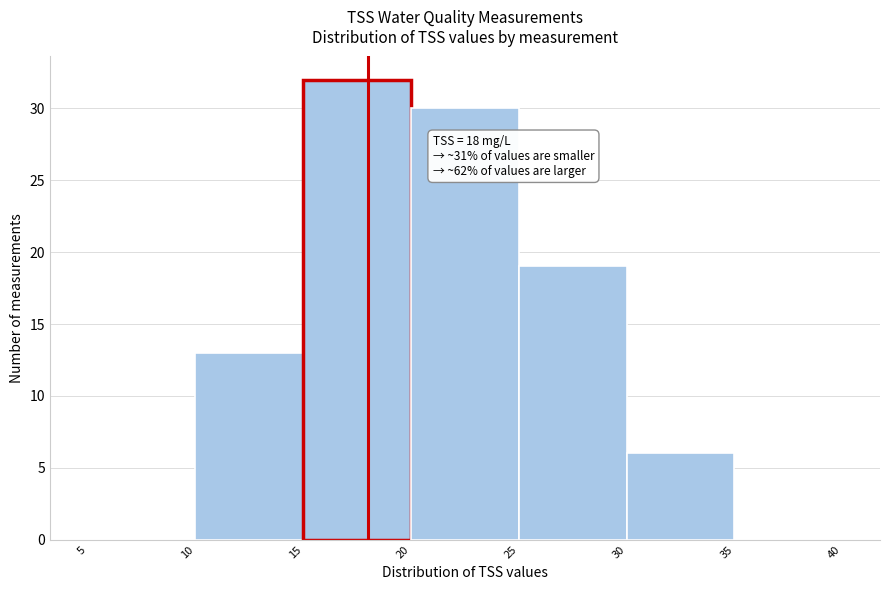

Over which range of the x-axis is the bar tallest?

15 to 20